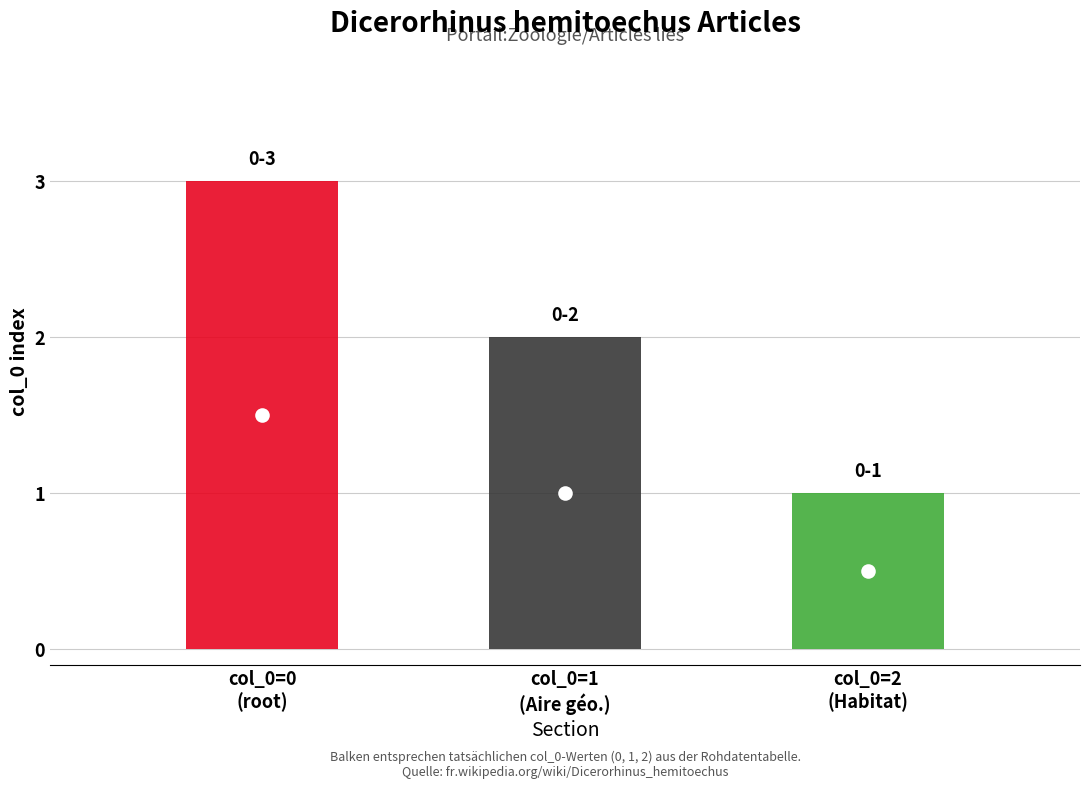

What is the average value?

1